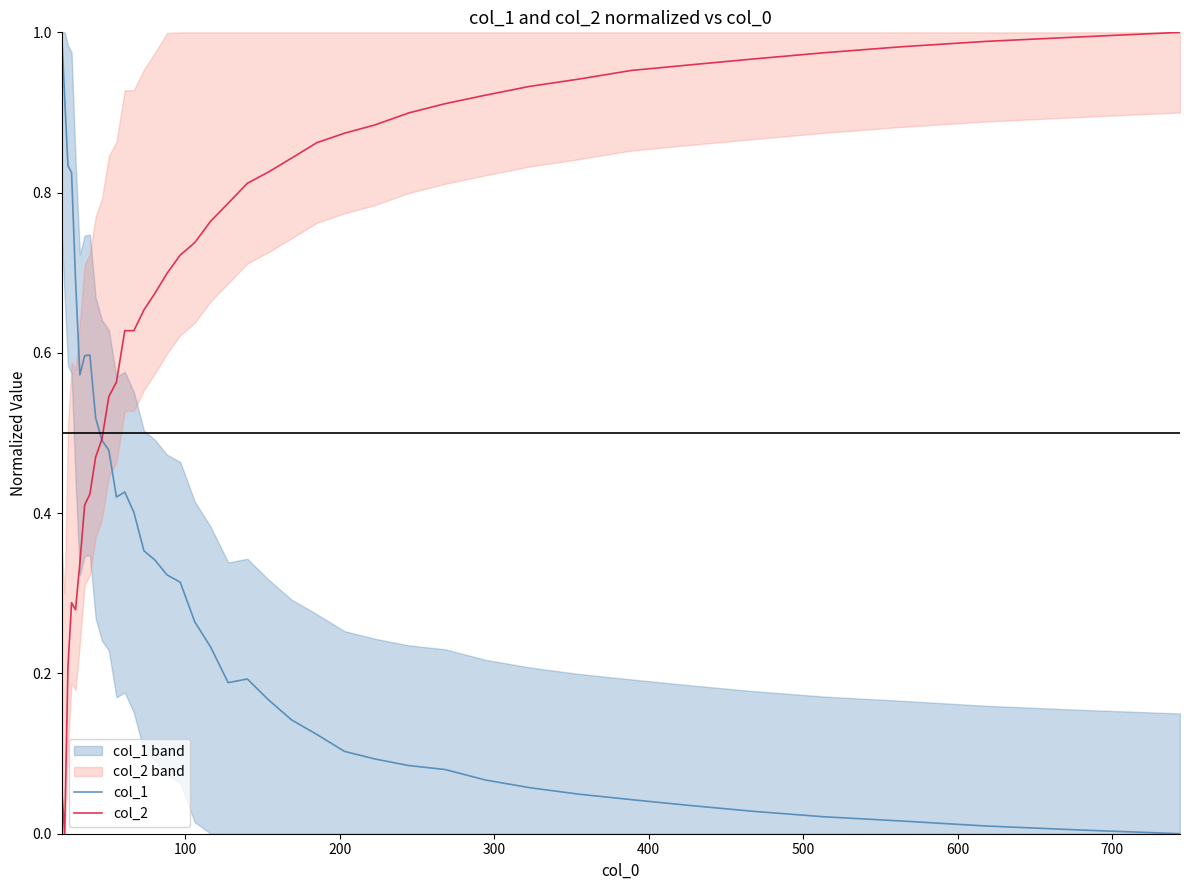

True or false: col_2 has more than 2 points higher than both neighbors.

False